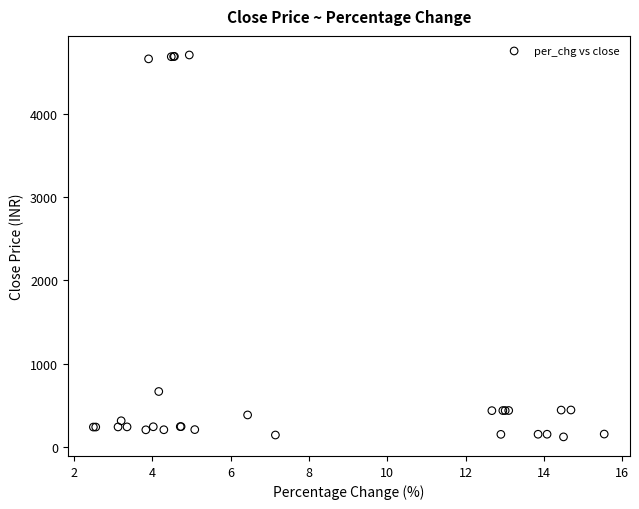

What Y value in the scatter plot is closest to 2414?

668.6